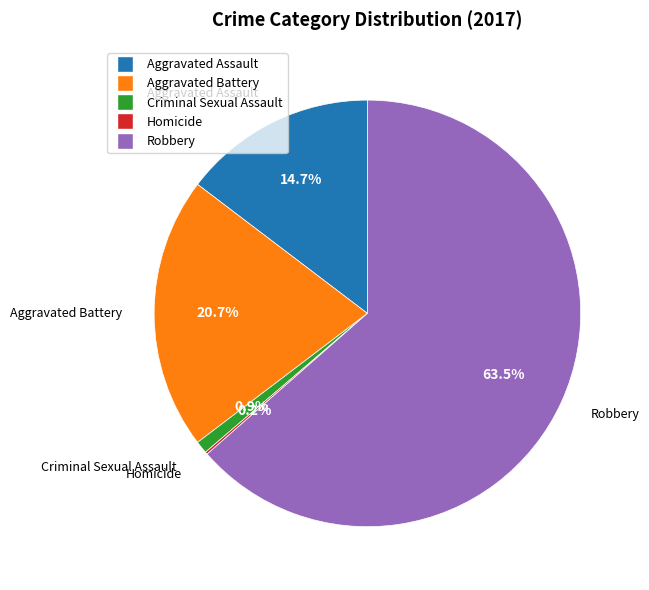

Which has a higher value, Aggravated Assault or Robbery?

Robbery